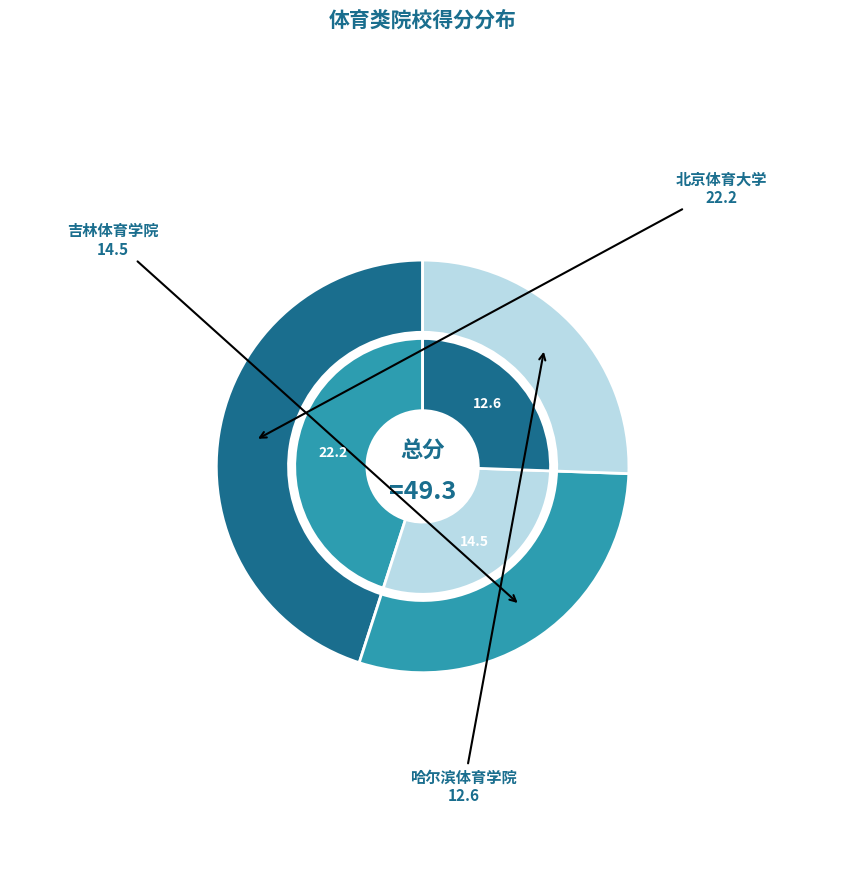

Which has a higher value, 北京体育大学 or 哈尔滨体育学院?

北京体育大学